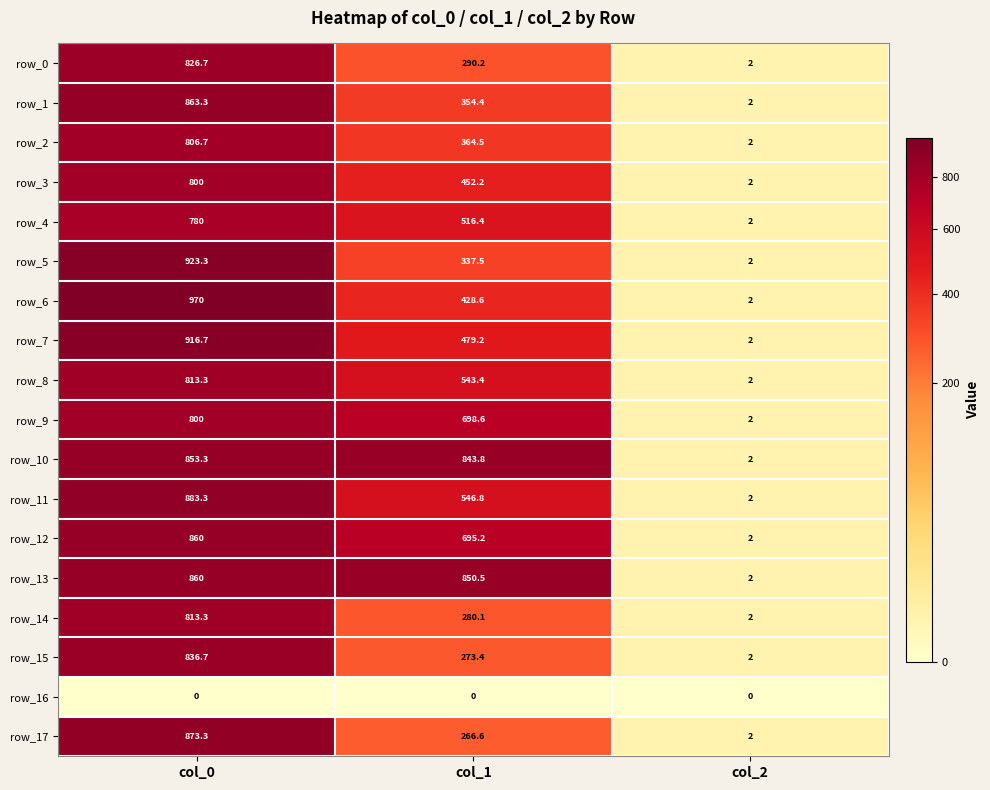

What is the maximum value for row_4?

780.0